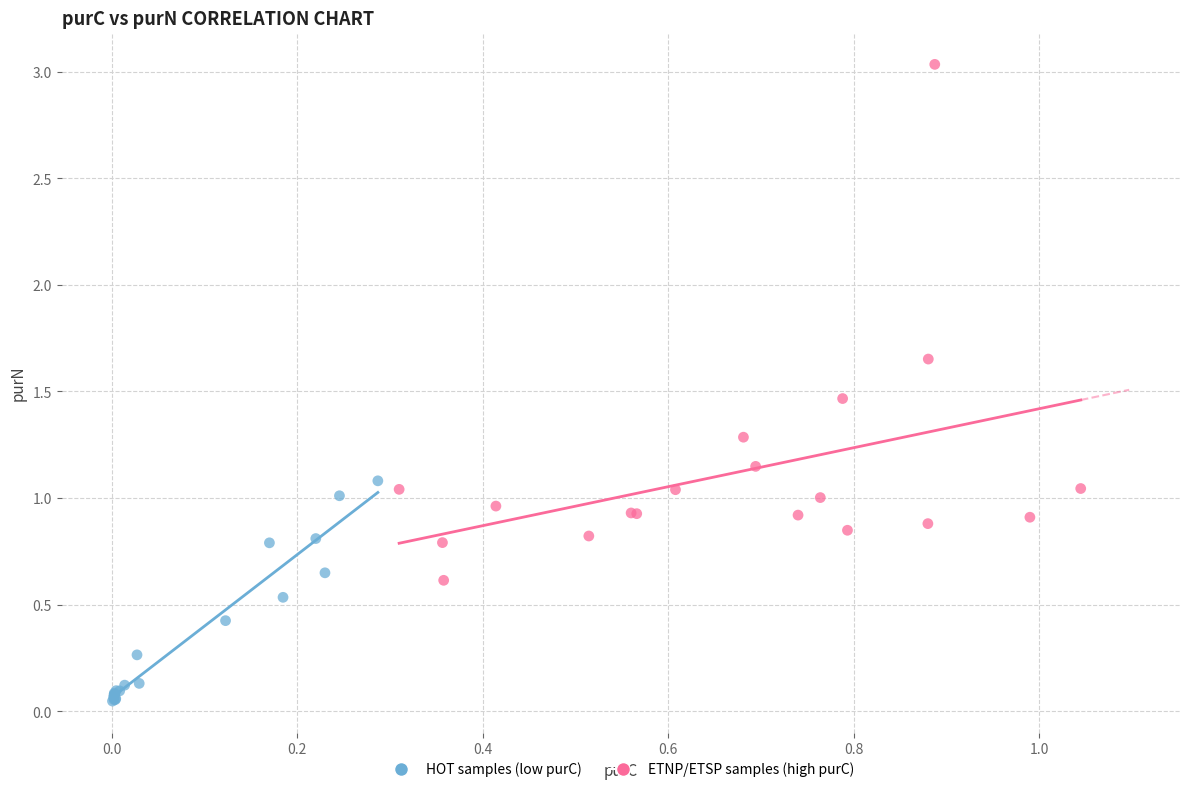

What are all the series names shown in the legend?

HOT samples (low purC), ETNP/ETSP samples (high purC)